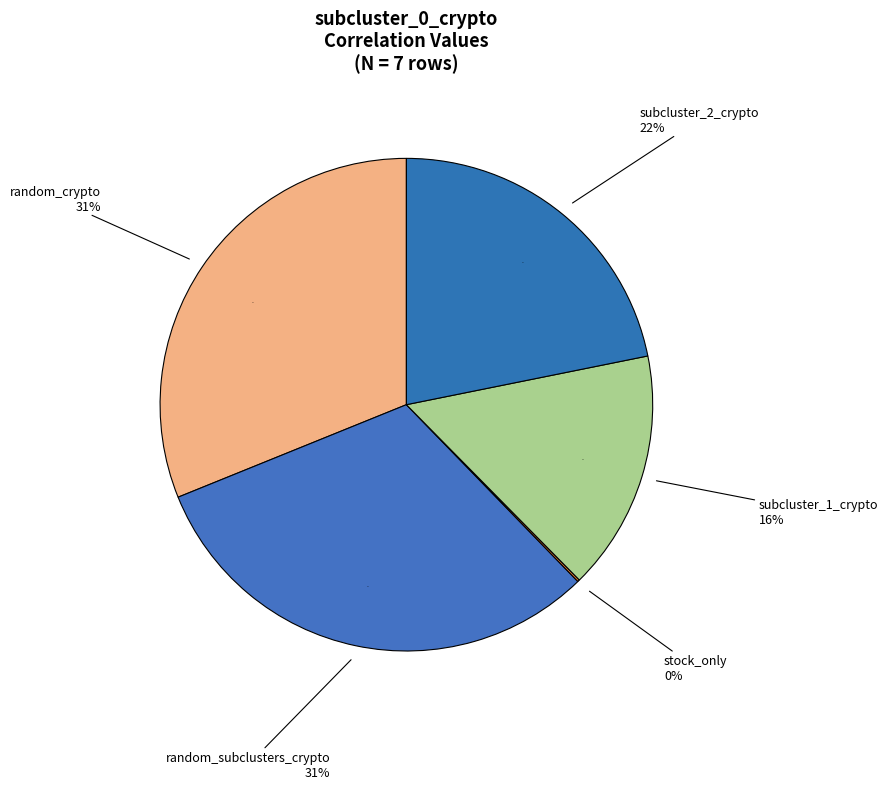

Count the number of slices in the pie.

7